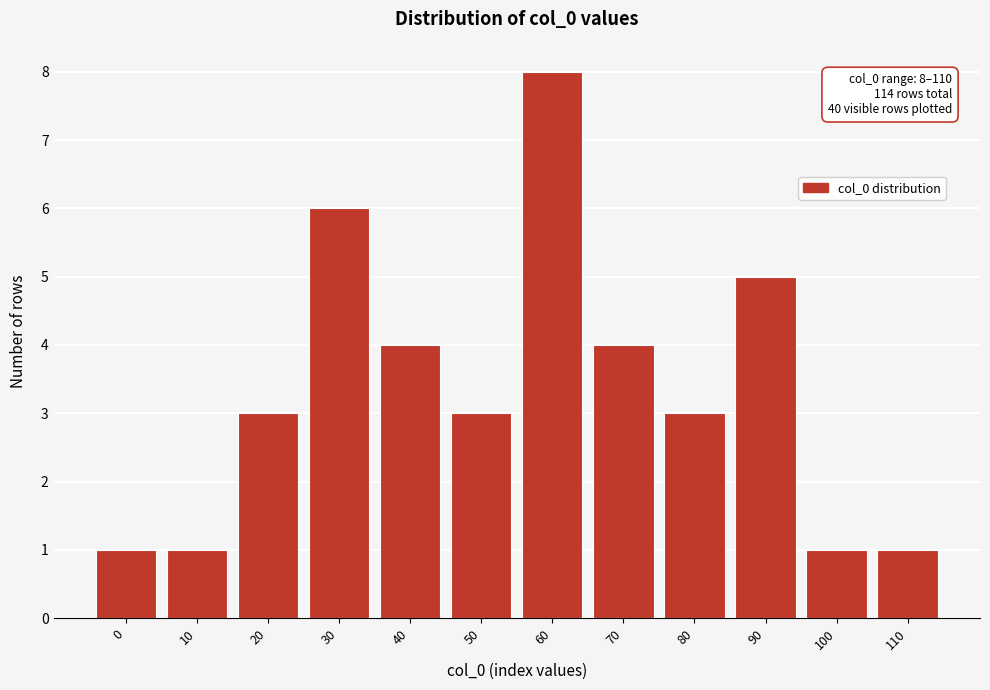

Reading left to right, list all the values displayed in this chart.

1	1	3	6	4	3	8	4	3	5	1	1